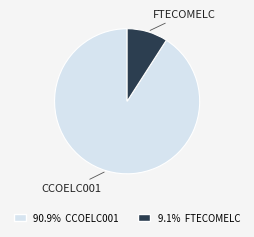

Which slice is the smallest?

FTECOMELC